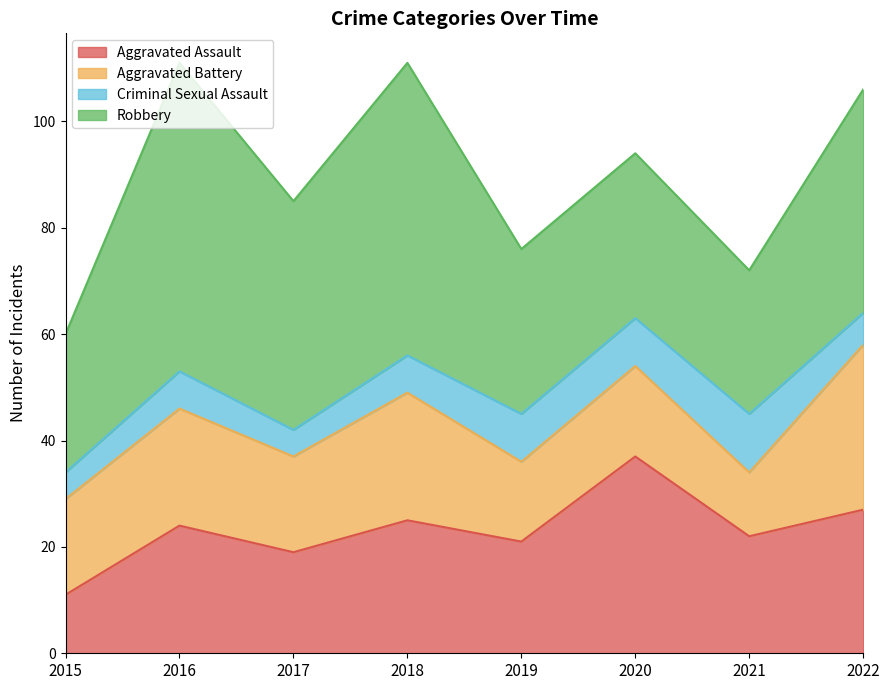

What is the value of the Aggravated Battery point at the 3rd from the left?

18